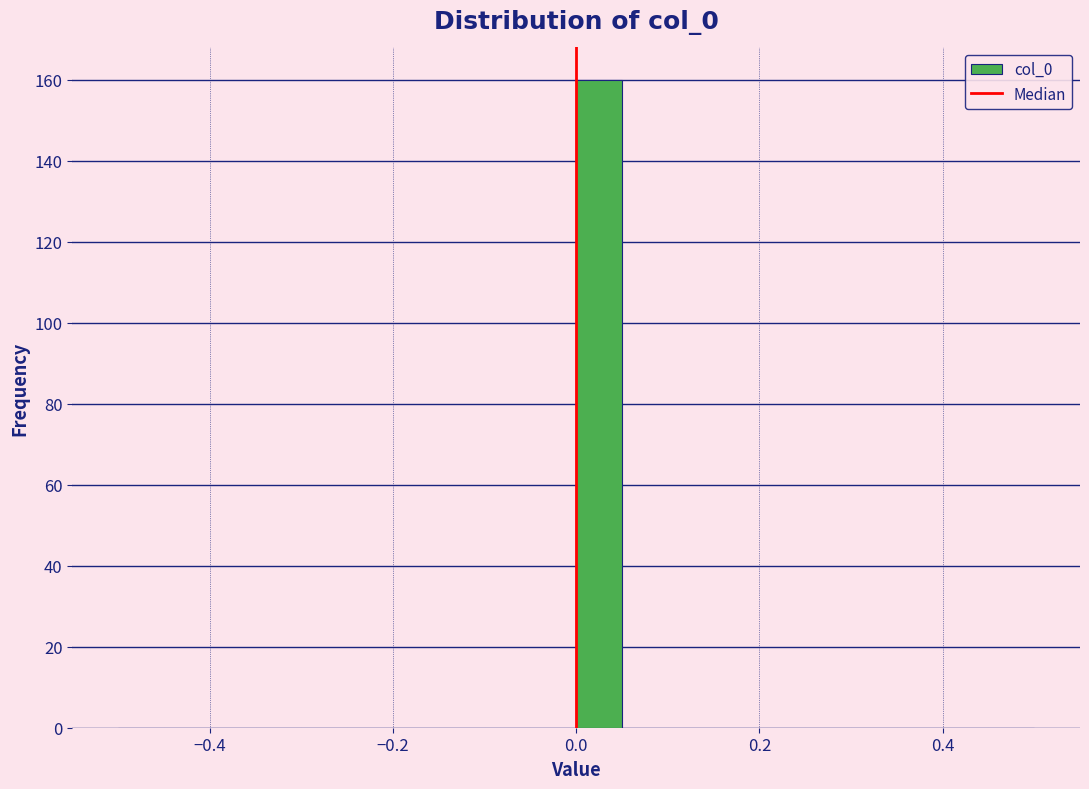

Read against the x-axis, roughly where is the centre of the tallest bar?

0.02